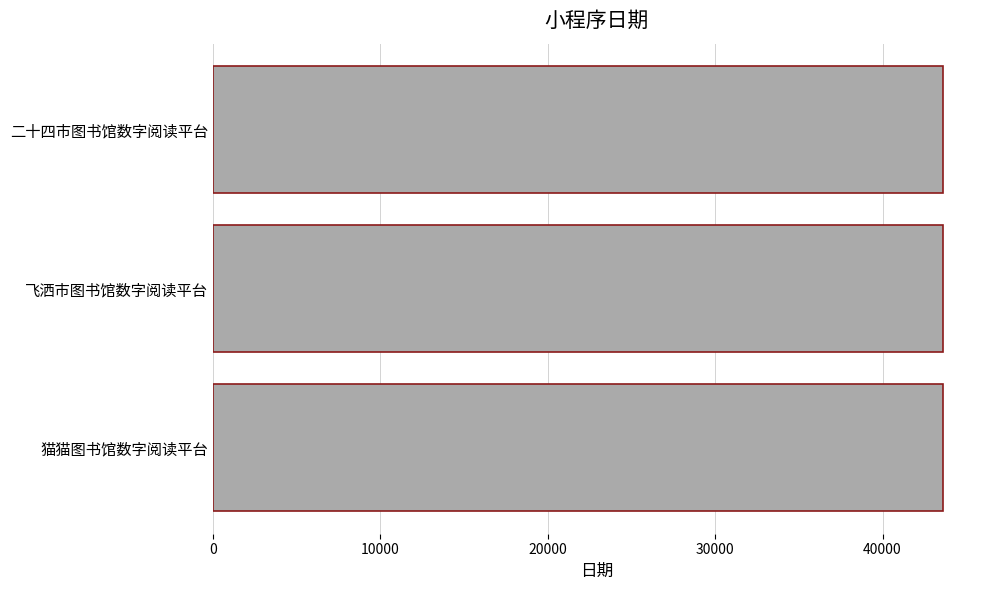

What is the average value?

43621